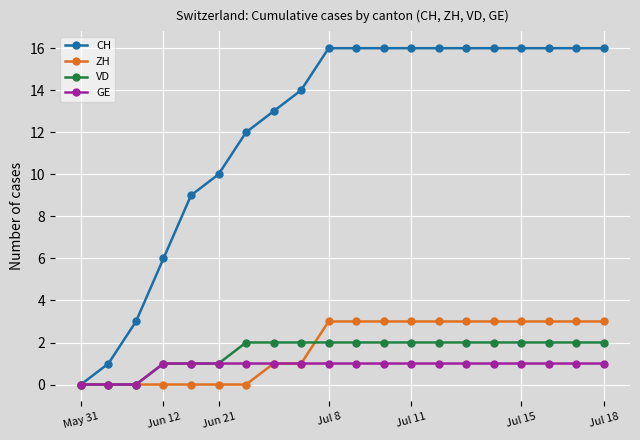

Which series ends up on top after the final intersection of ZH and VD?

ZH